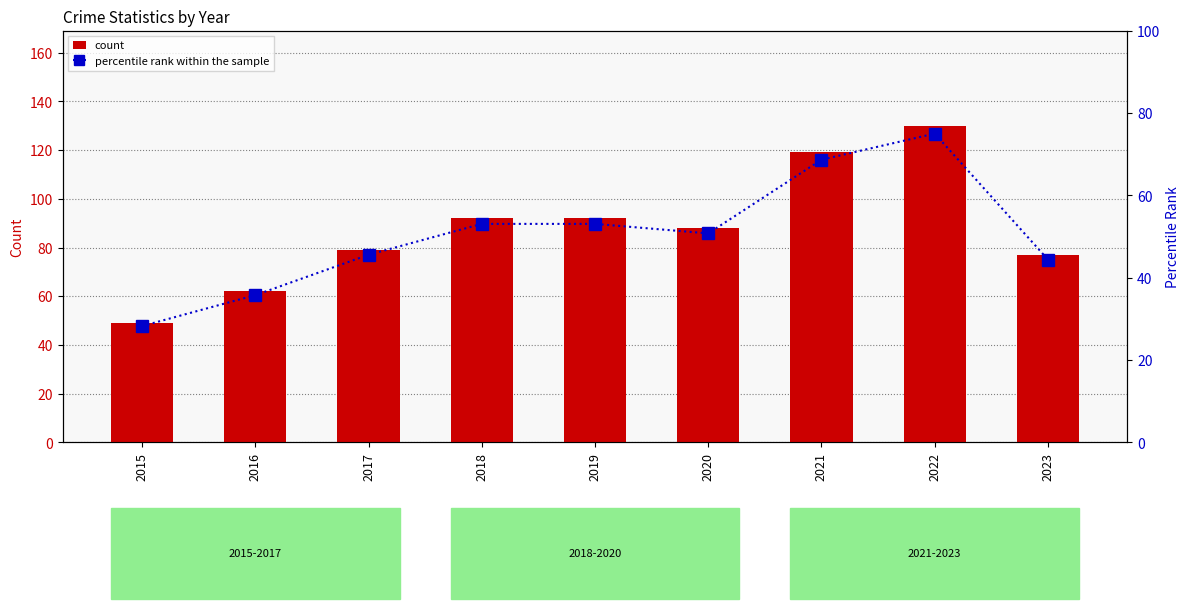

Rank the series by their average value, from highest to lowest.

count, percentile rank within the sample